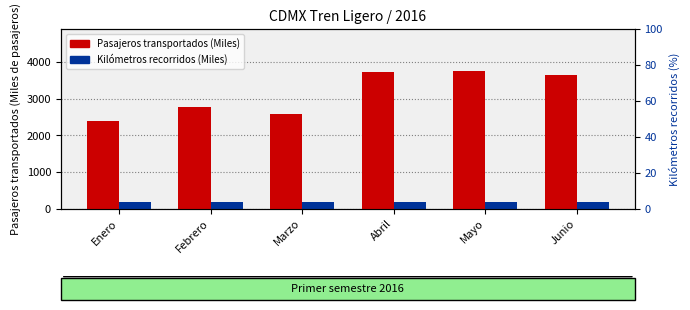

Reading right to left, transcribe all the data shown in this chart.

Pasajeros transportados (Miles): Junio=3660.3	Mayo=3773.3	Abril=3739.0	Marzo=2581.1	Febrero=2790.1	Enero=2395.2
Kilómetros recorridos (Miles): Junio=178.1	Mayo=182.1	Abril=175.0	Marzo=178.3	Febrero=170.3	Enero=167.2